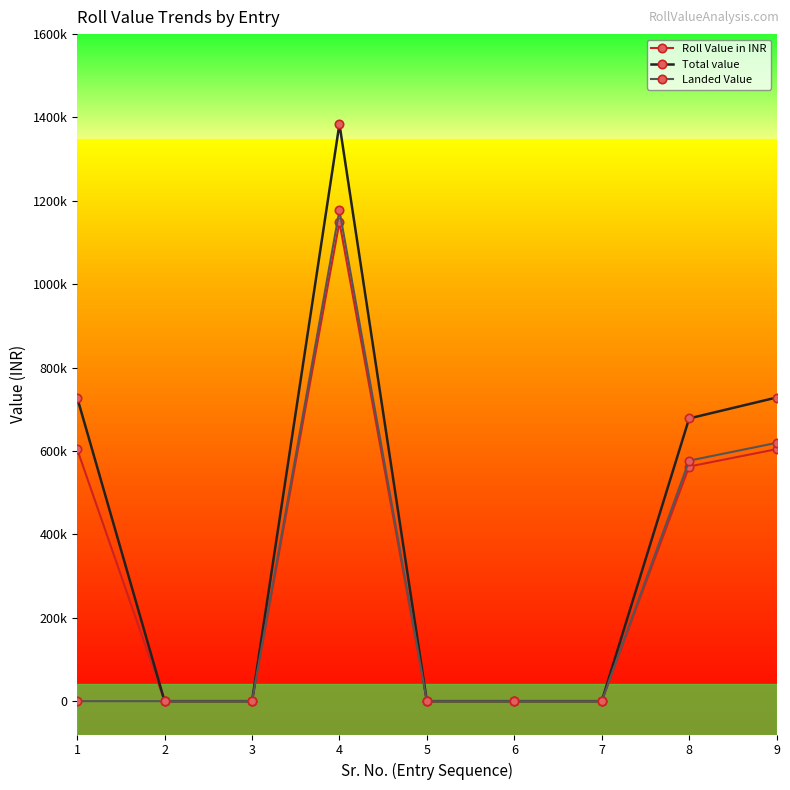

Reading left to right, transcribe all the data shown in this chart.

Roll Value in INR: 1=604413.0	2=0.0	3=0.0	4=1148960.0	5=0.0	6=0.0	7=0.0	8=562784.0	9=604413.0
Total value: 1=728317.7	2=0.0	3=0.0	4=1384496.8	5=0.0	6=0.0	7=0.0	8=678154.7	9=728317.7
Landed Value: 1=0.0	2=0.0	3=0.0	4=1177684.0	5=0.0	6=0.0	7=0.0	8=576853.6	9=619523.4